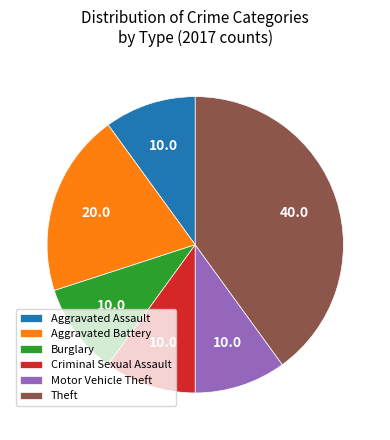

The Burglary slice represents 1% of the pie. True or false?

False